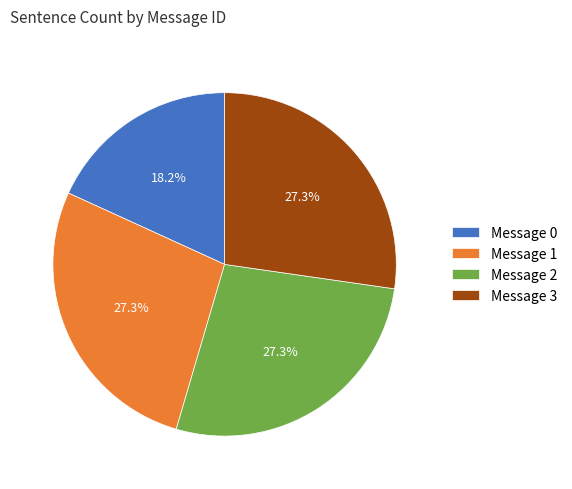

What is the ratio of the value at Message 1 to the value at Message 3?

1.0